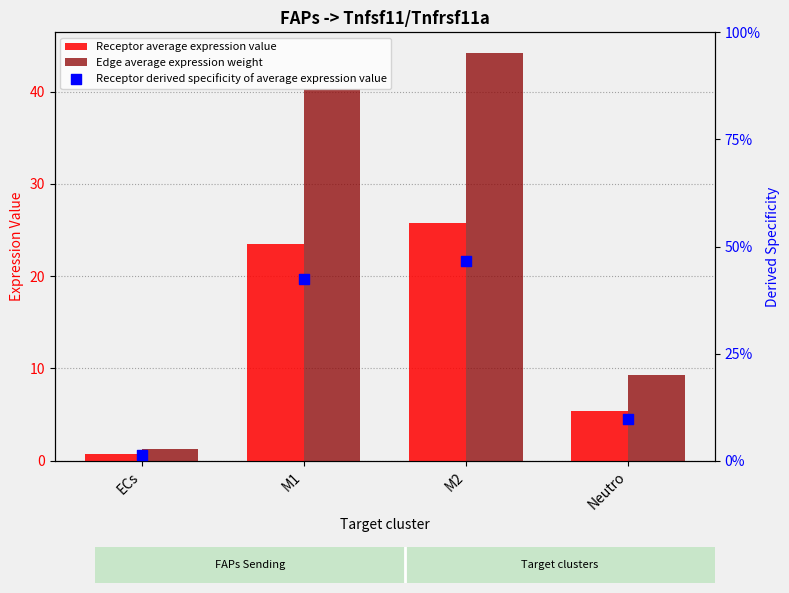

What are all the series names shown in the legend?

Receptor average expression value, Edge average expression weight, Receptor derived specificity of average expression value